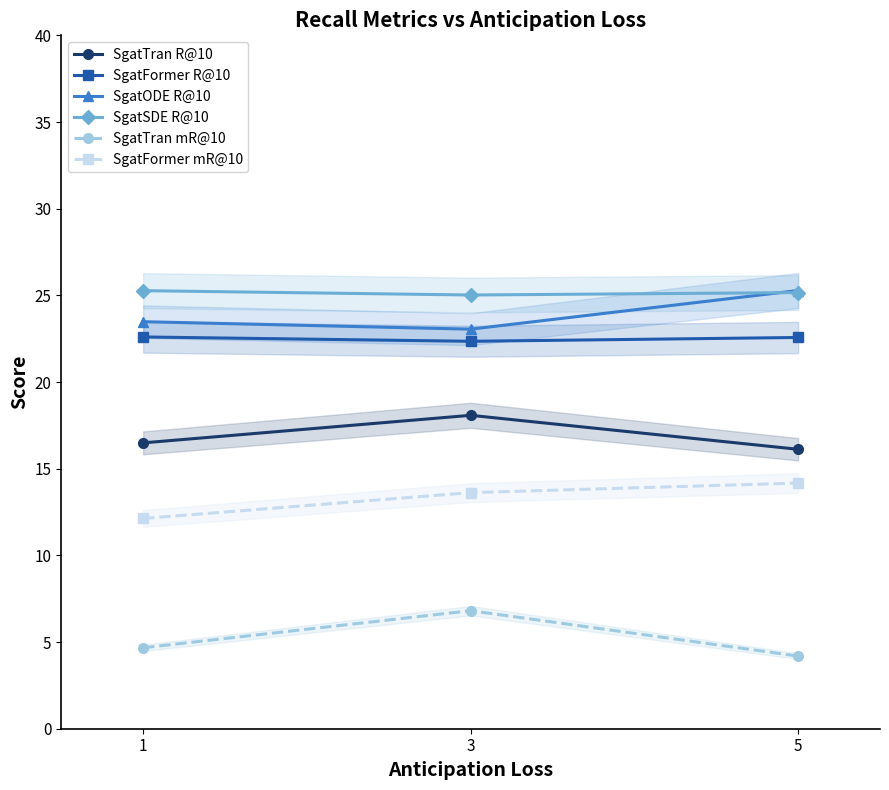

Which has a higher value, 5 or 1?

1